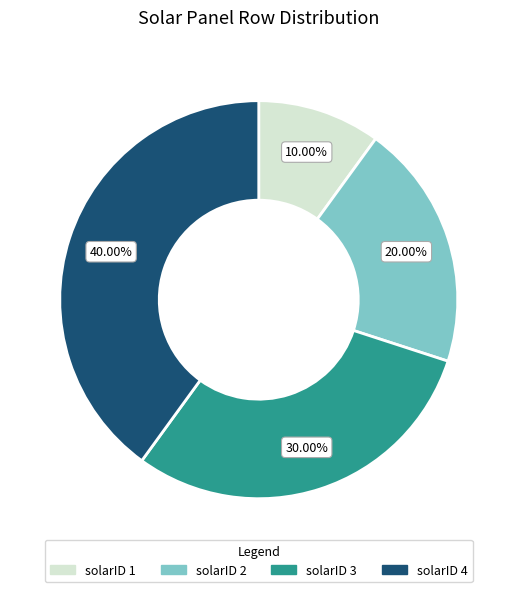

Do solarID 3 and solarID 4 together represent more than half of the pie?

Yes